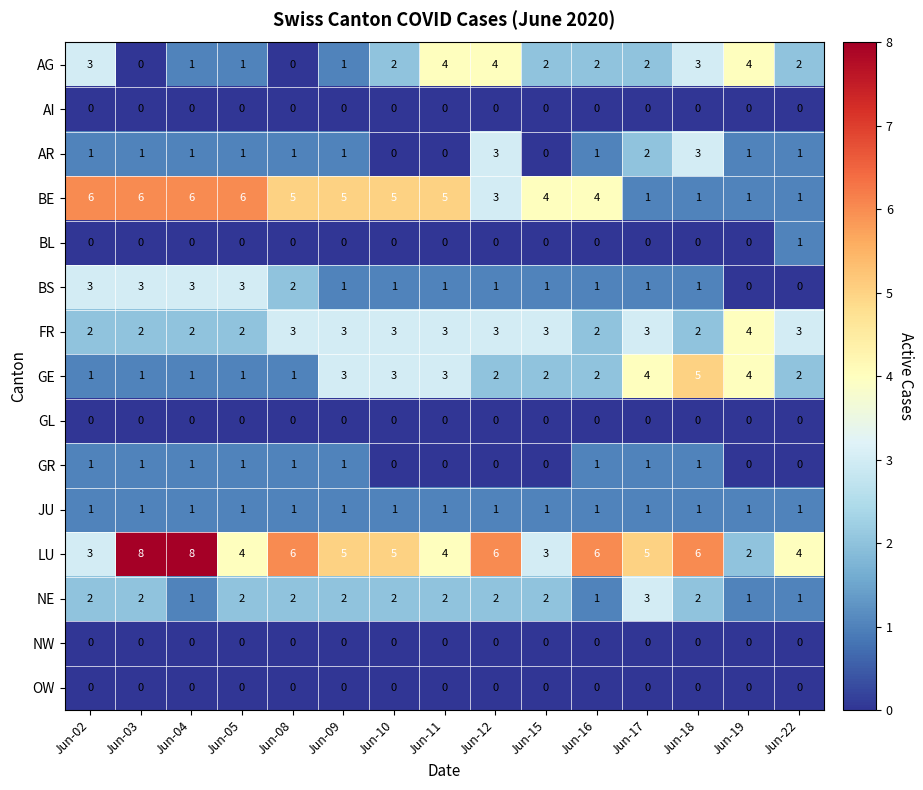

What is the total value across all series at Jun-18?

25